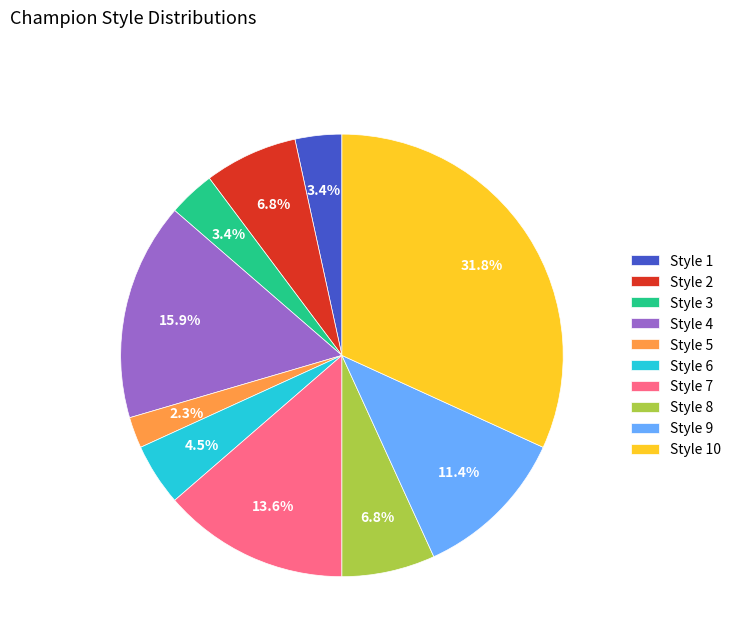

What is the largest slice in the pie chart?

Style 10